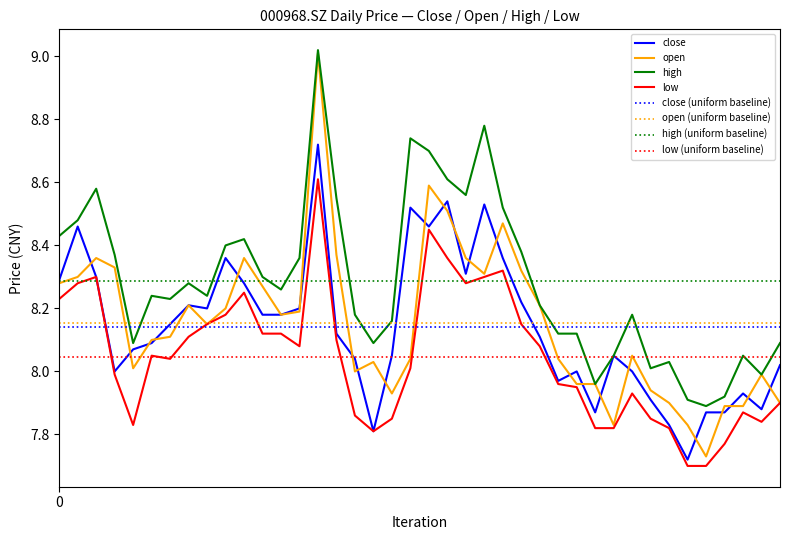

At how many categories does at least one series exceed 7?

40